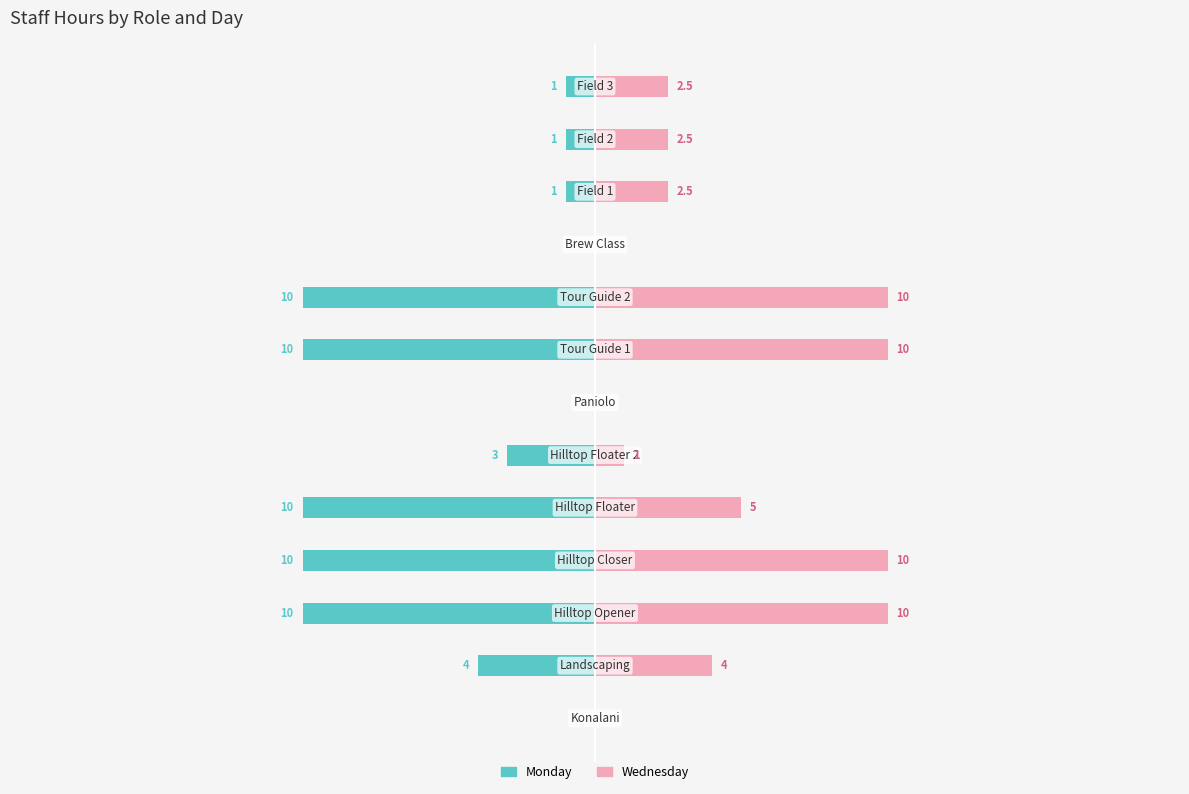

Which series has the widest spread of values?

Monday